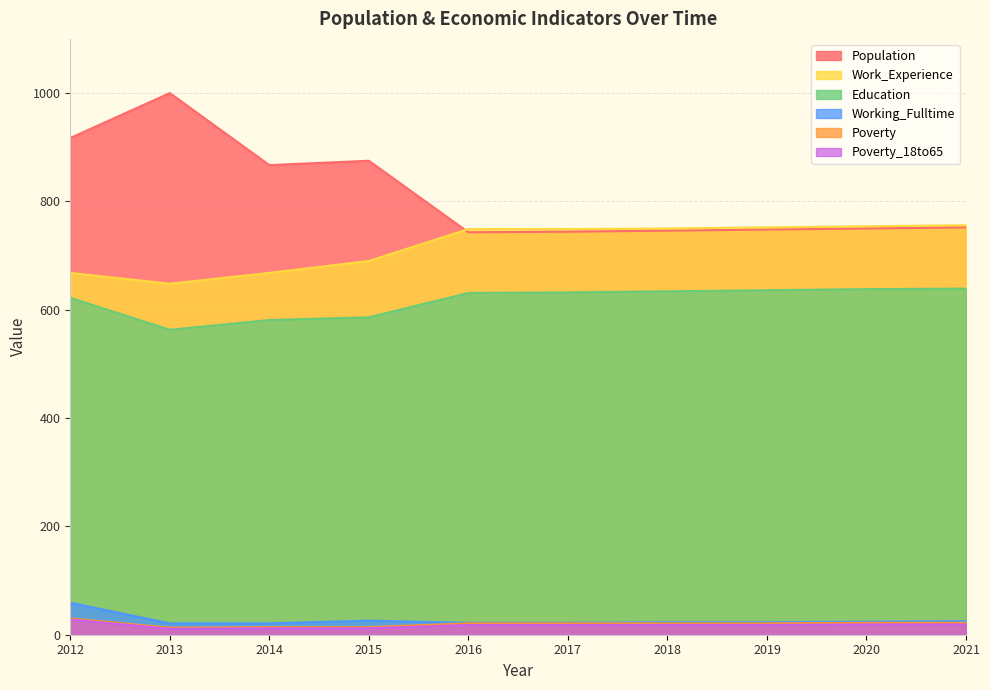

Count the number of categories in the chart.

10